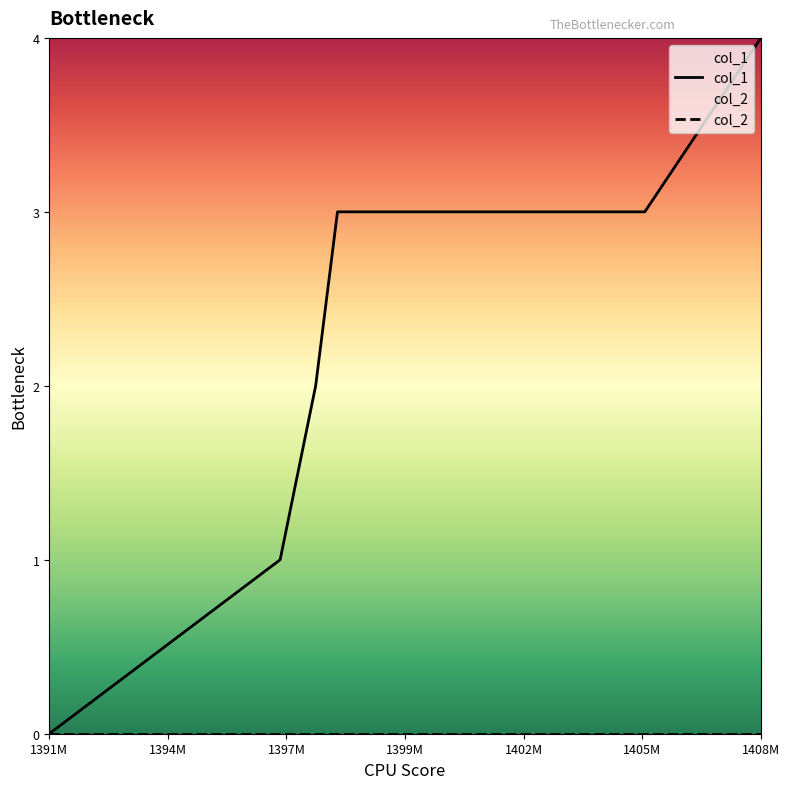

At which category is the sum across all series the highest?

1408M